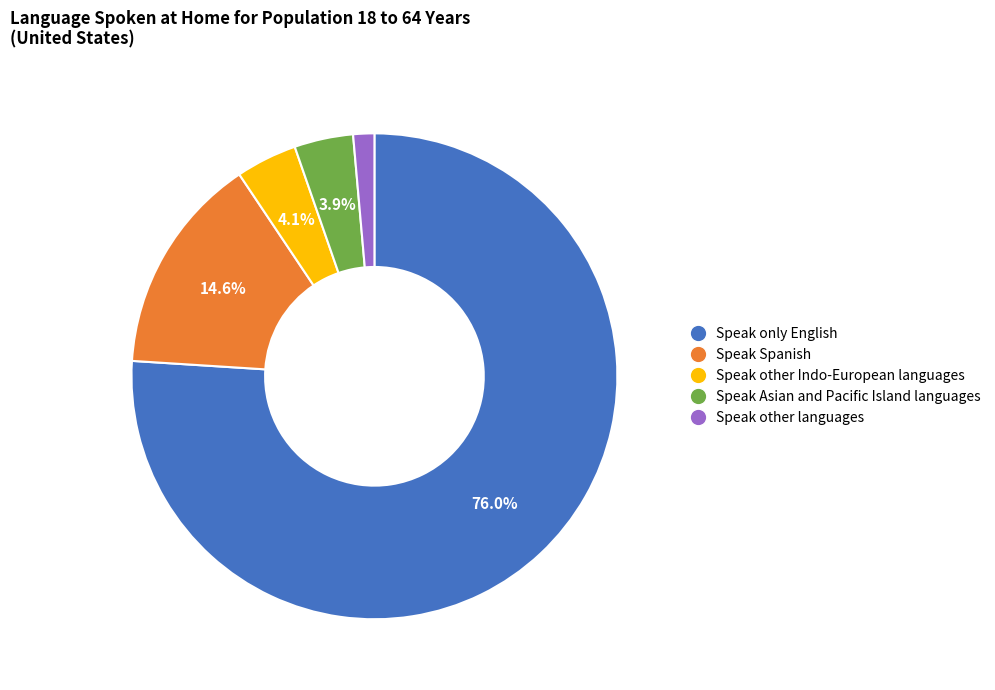

Is Speak Asian and Pacific Island languages the majority of the pie?

No